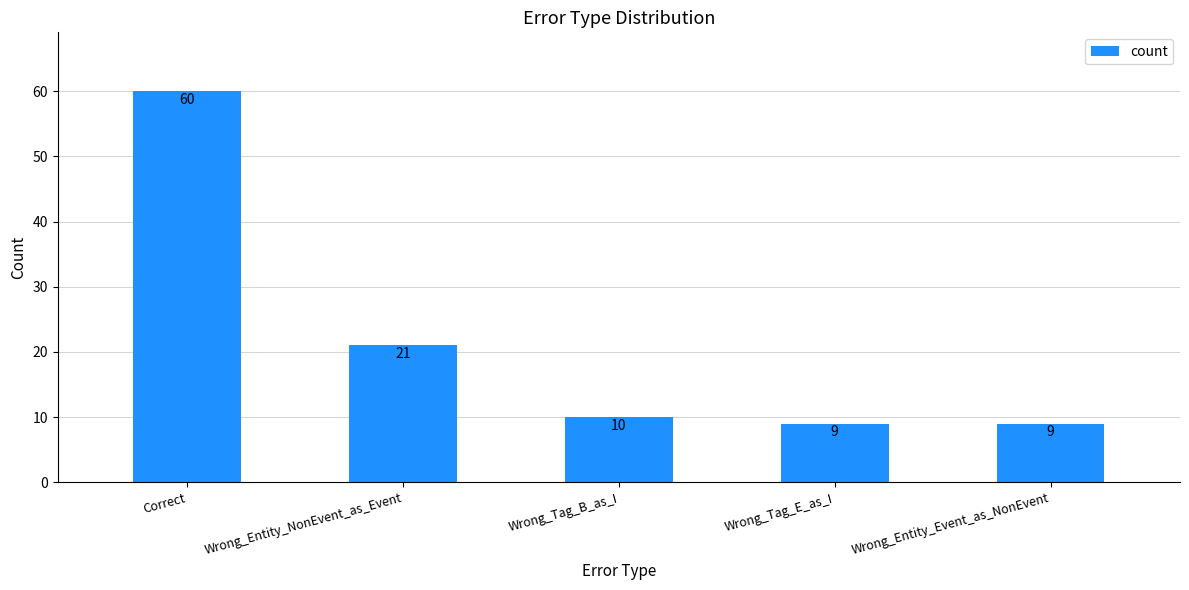

At which label is the value closest to 34?

Wrong_Entity_NonEvent_as_Event